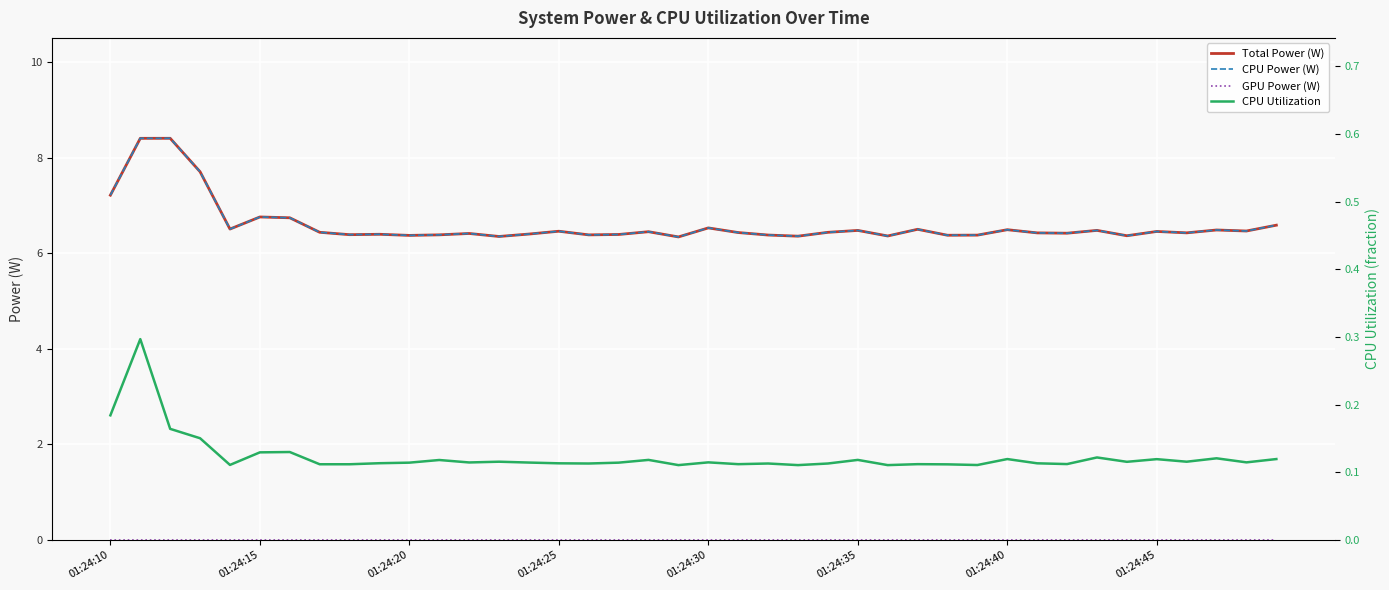

Count the CPU Power (W) values in the range 6 to 7.

36